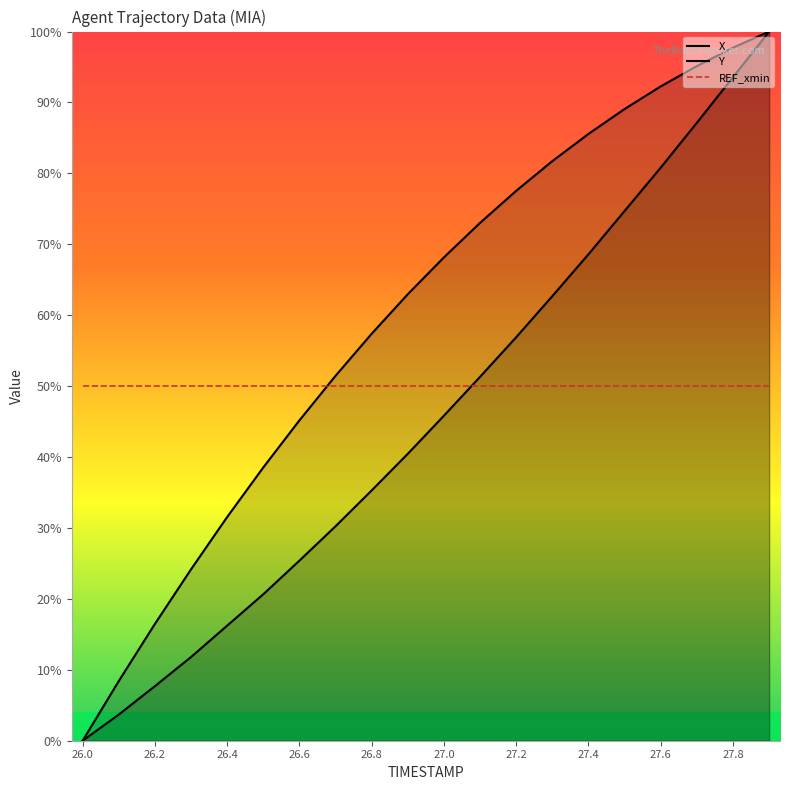

Does the chart display data point markers on the line(s)?

No